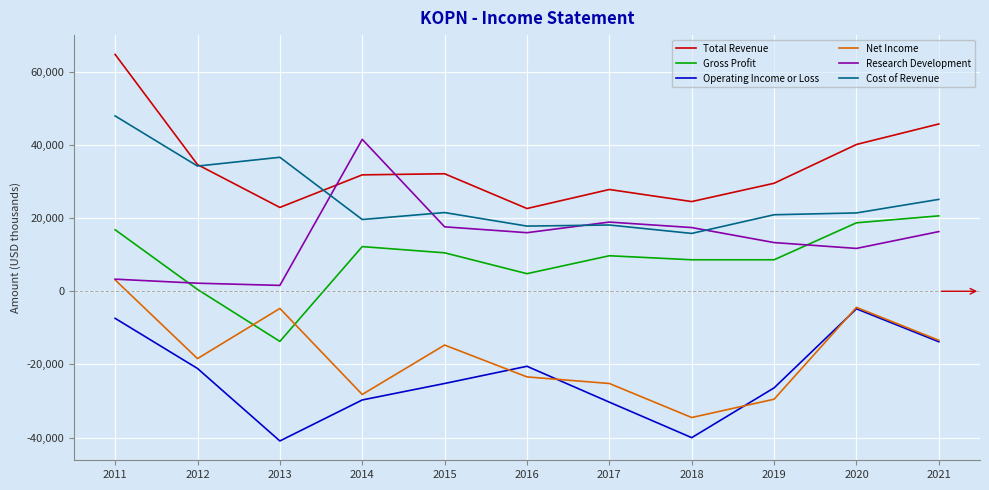

Is the value of Net Income at 2014 greater than the value of Cost of Revenue at 2014?

No